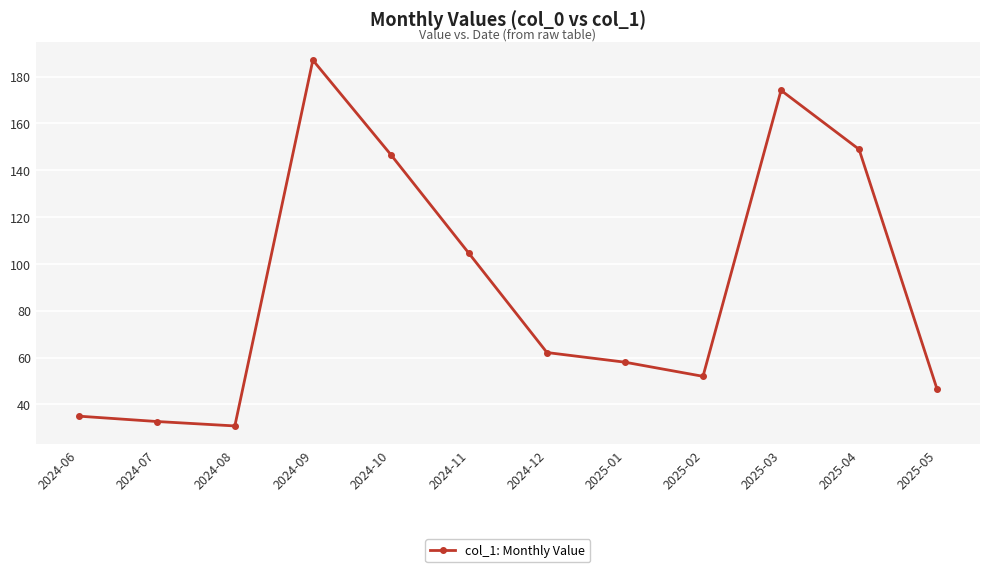

The value at 2025-04 is 148.9. True or false?

True